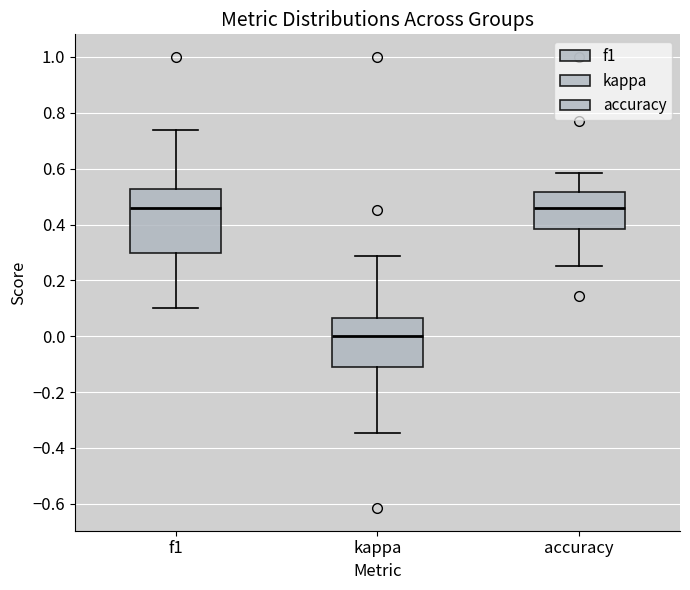

Reading left to right, read every box against the y-axis: the position of its median line, the range the box covers, and the ends of its whiskers. The values are not printed on the chart, so give them approximately, as read against the axis.

f1: median 0.46, box 0.30 to 0.52, whiskers 0.10 to 0.74
kappa: median 0.00, box -0.12 to 0.06, whiskers -0.34 to 0.28
accuracy: median 0.46, box 0.38 to 0.52, whiskers 0.26 to 0.58